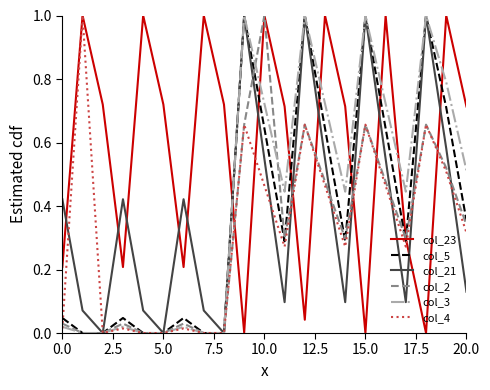

What is the highest value of the col_2 series?

1.0